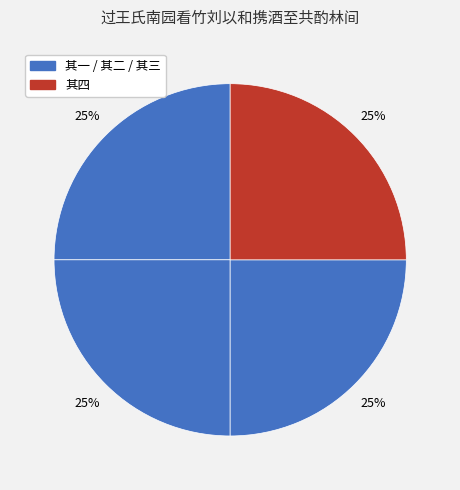

How many segments does this pie chart have?

4